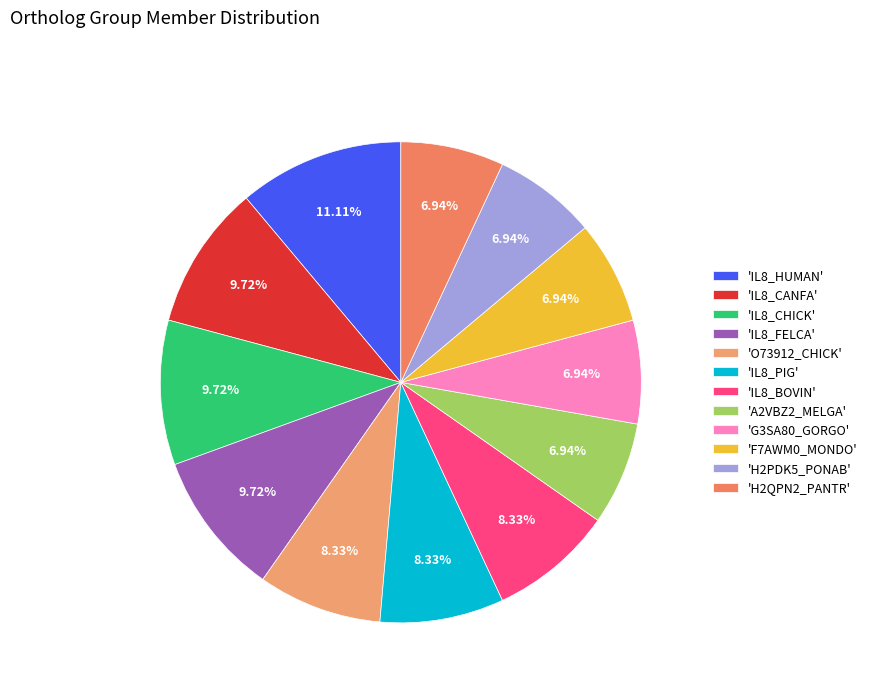

Rank the categories by value from lowest to highest.

A2VBZ2_MELGA, G3SA80_GORGO, F7AWM0_MONDO, H2PDK5_PONAB, H2QPN2_PANTR, O73912_CHICK, IL8_PIG, IL8_BOVIN, IL8_CANFA, IL8_CHICK, IL8_FELCA, IL8_HUMAN